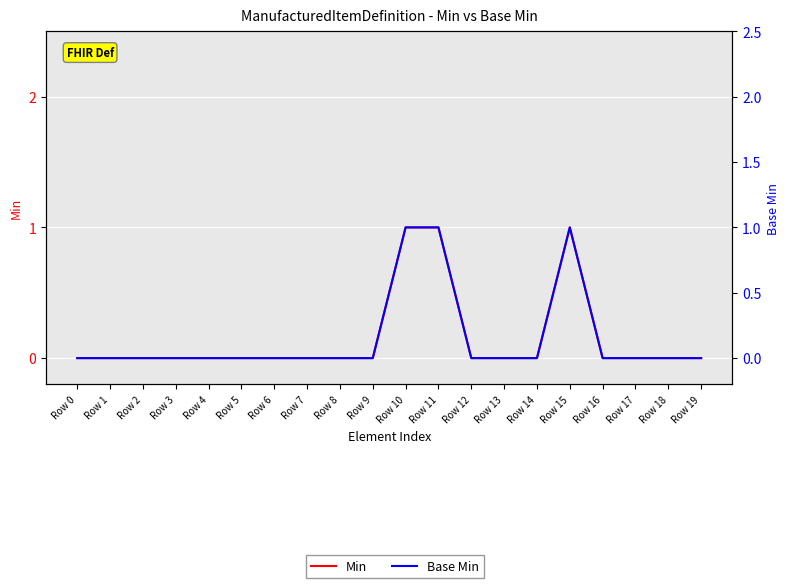

Where is the first local maximum for Base Min?

Row 15